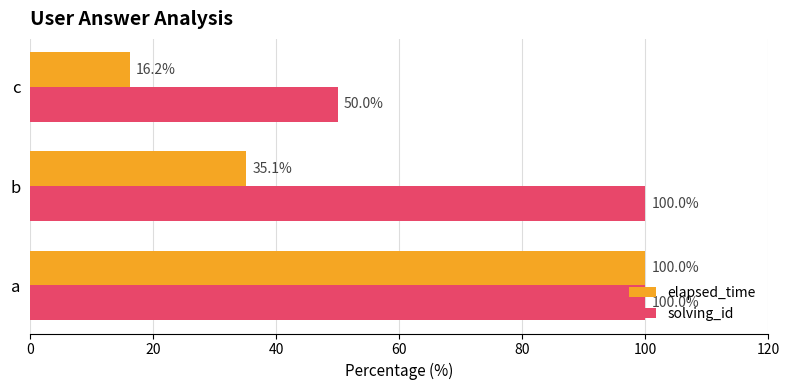

What is the average value of the solving_id series?

83.3